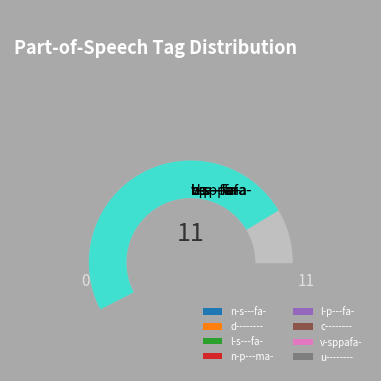

To the nearest percent, what is the average slice percentage?

13%